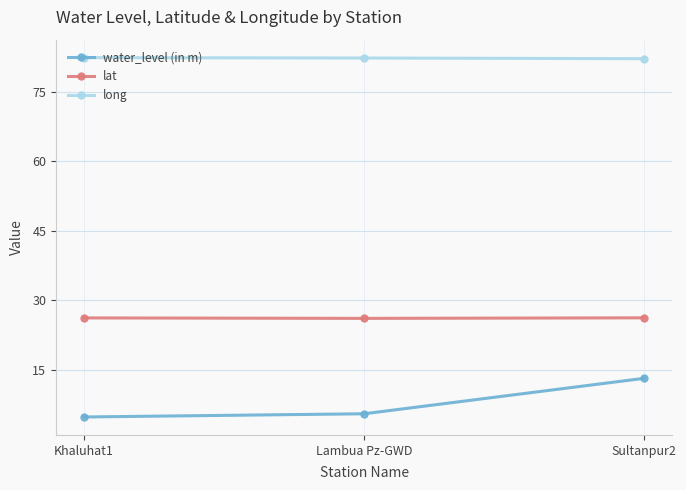

What is the greatest value displayed?

82.3